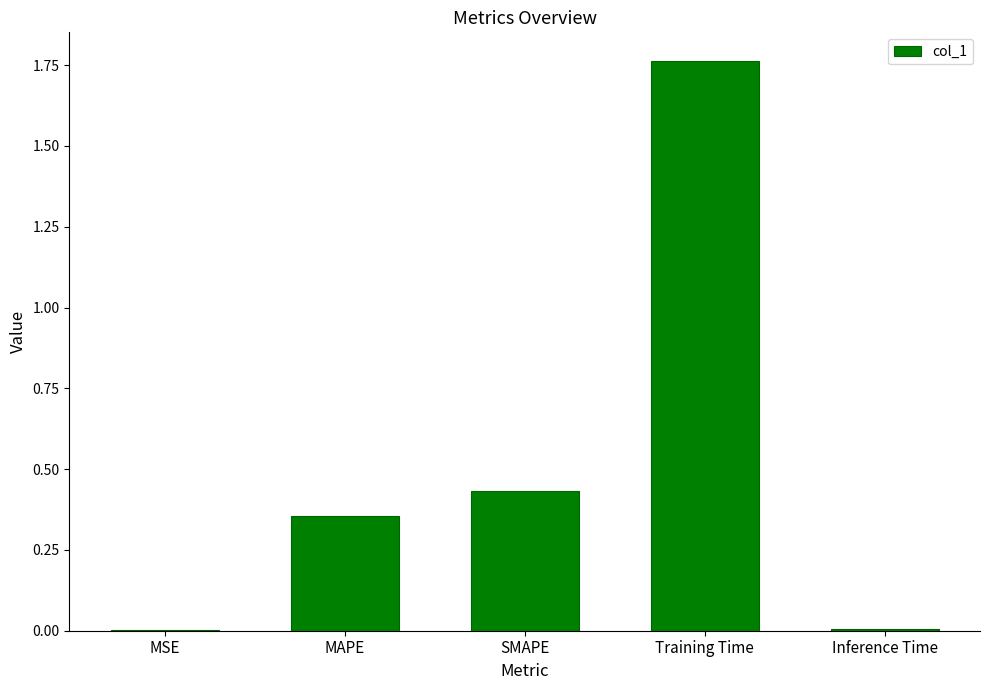

At which category does the chart reach its peak across all series?

Training Time